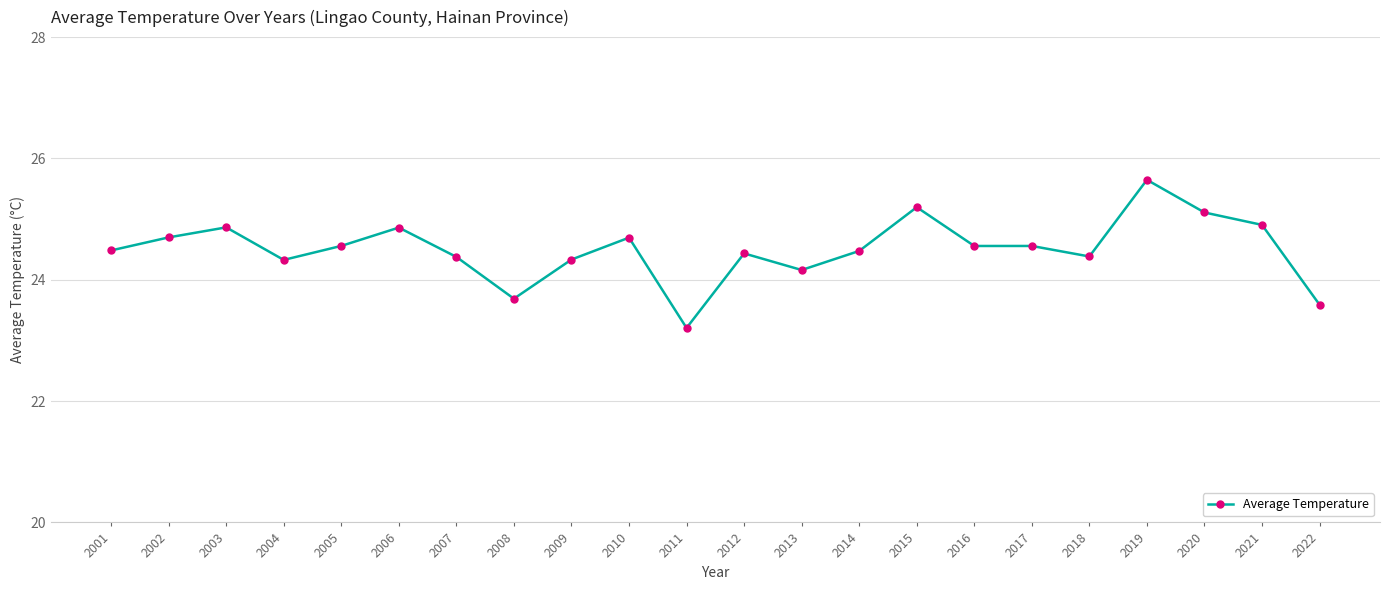

What is the approximate value at 2018?

24.4